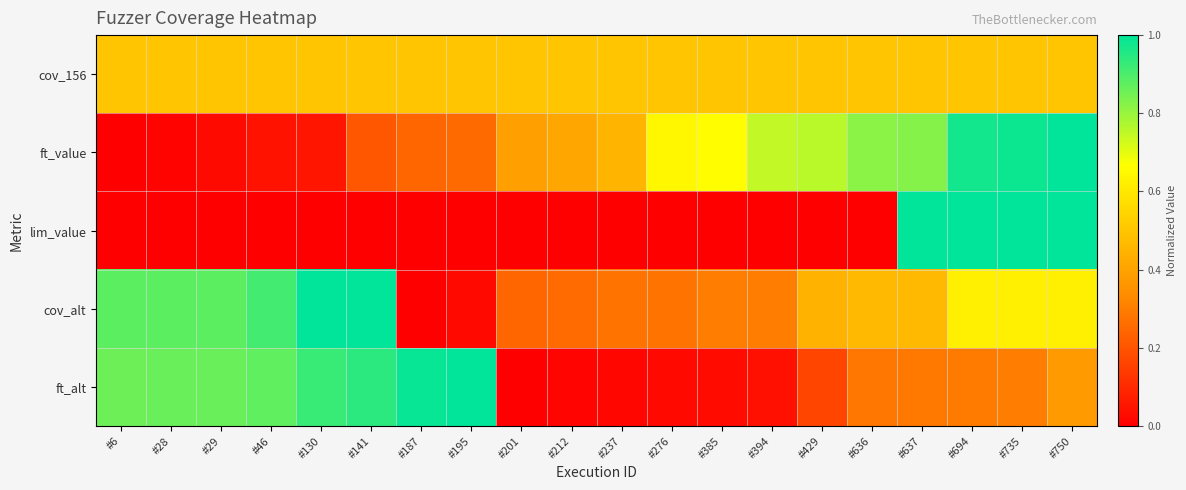

Between #735 and #130, which is larger?

#735